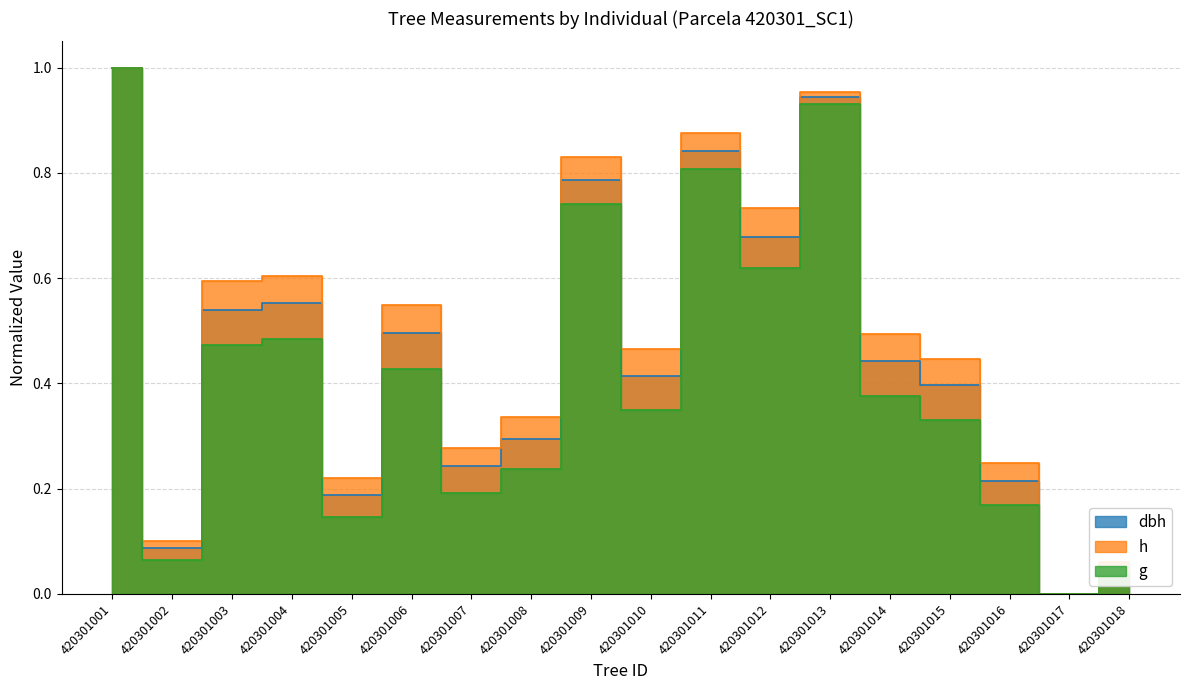

Rank the series by their average value, from highest to lowest.

h, dbh, g